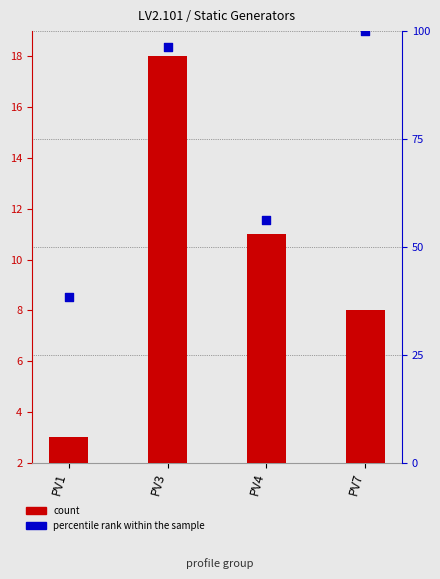

What is the total value across all series at PV1?

41.3